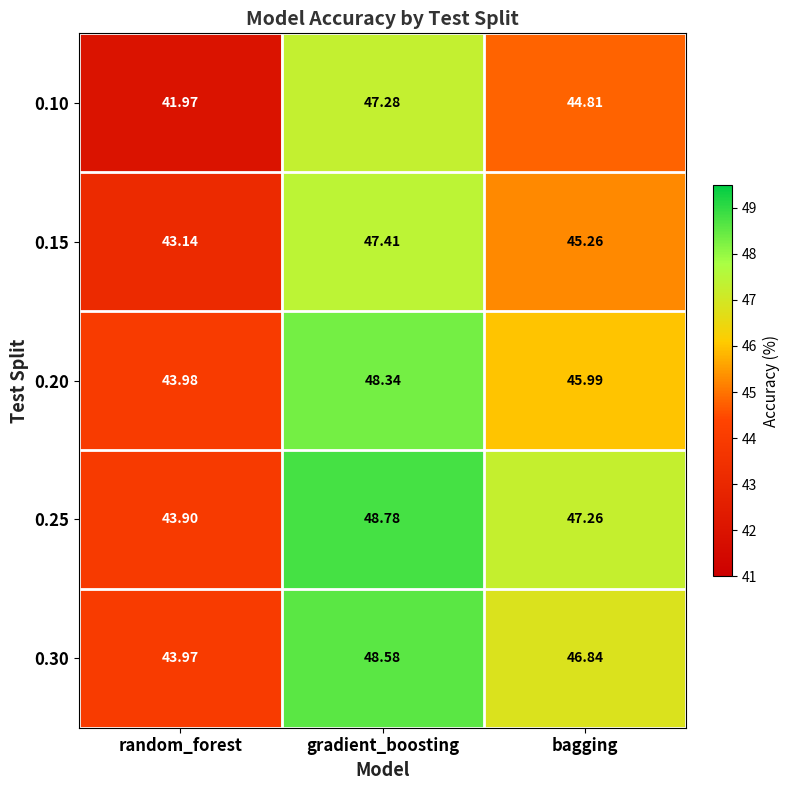

At which category is the sum across all series the highest?

gradient_boosting